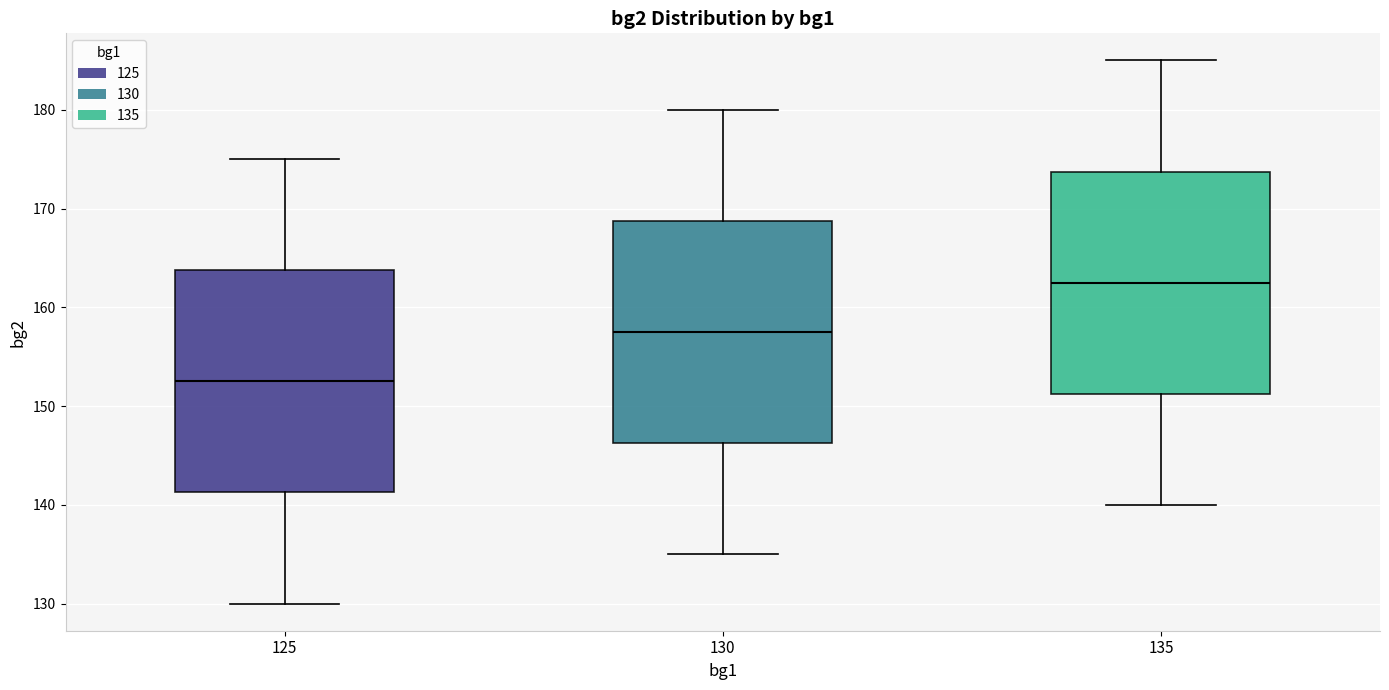

Where is the lower edge of the box at x = 135 on the y-axis? The values are not printed on the chart, so give them approximately, as read against the axis.

151